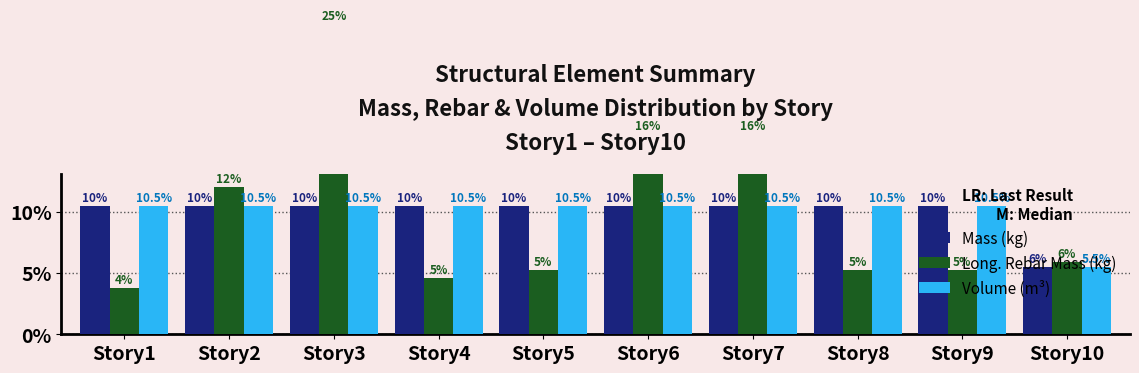

Between Story5 and Story10, which series saw the biggest shift?

Volume (m³)